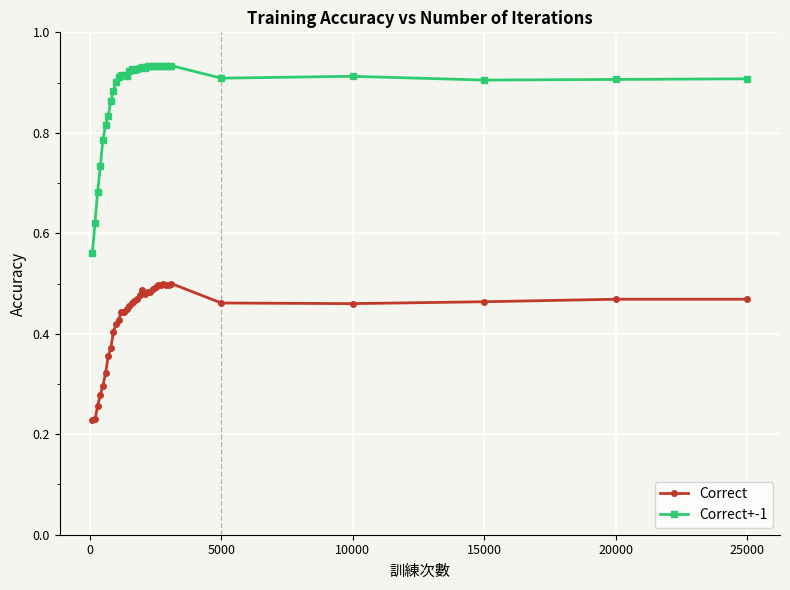

How many lines are shown in the chart?

2